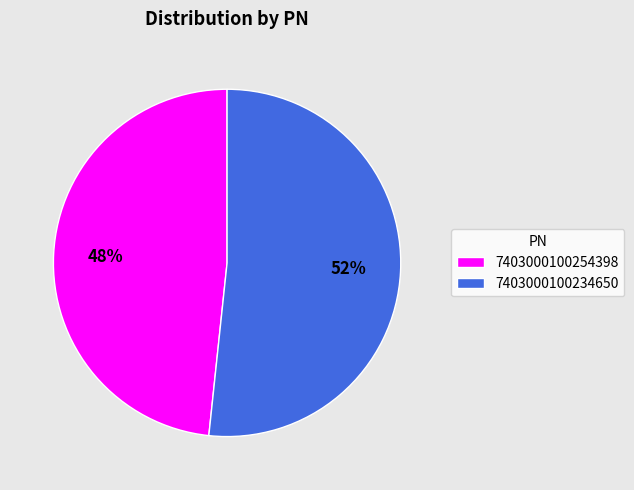

Which slice is the smallest?

7403000100254398